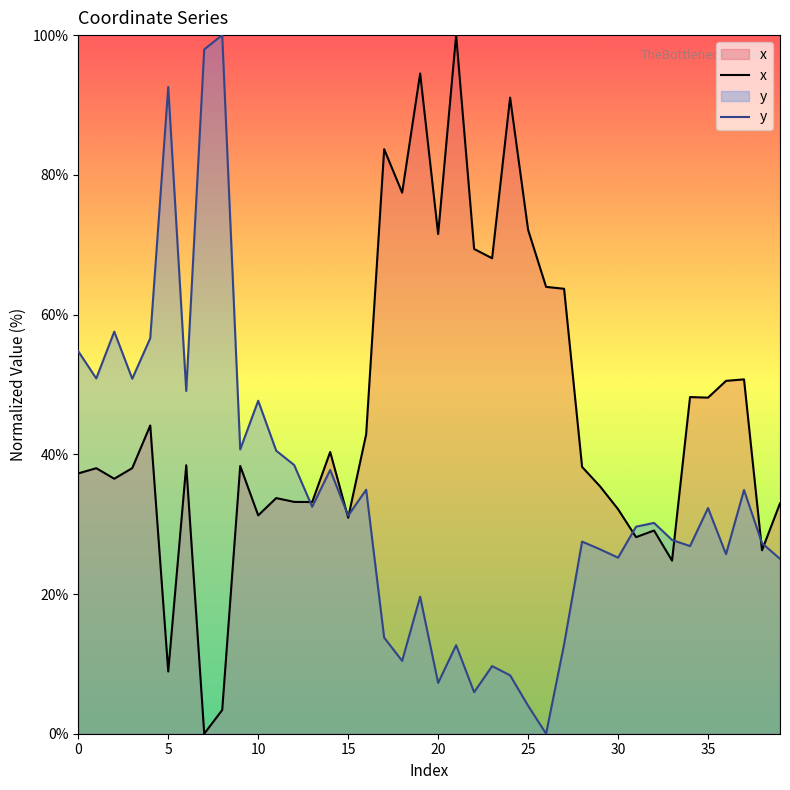

In x, how many points are lower than both neighbors (excluding endpoints)?

13